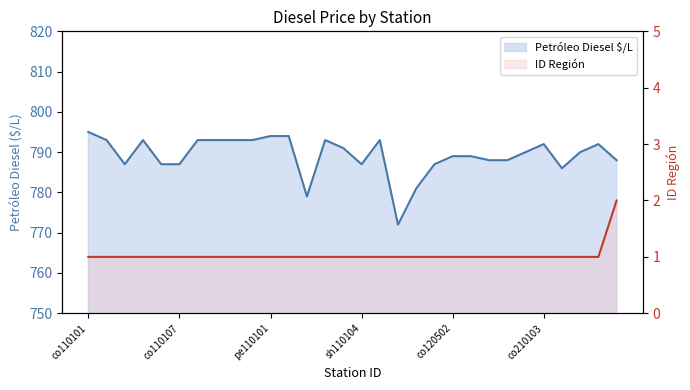

Which category has the lowest value across all series?

co110101